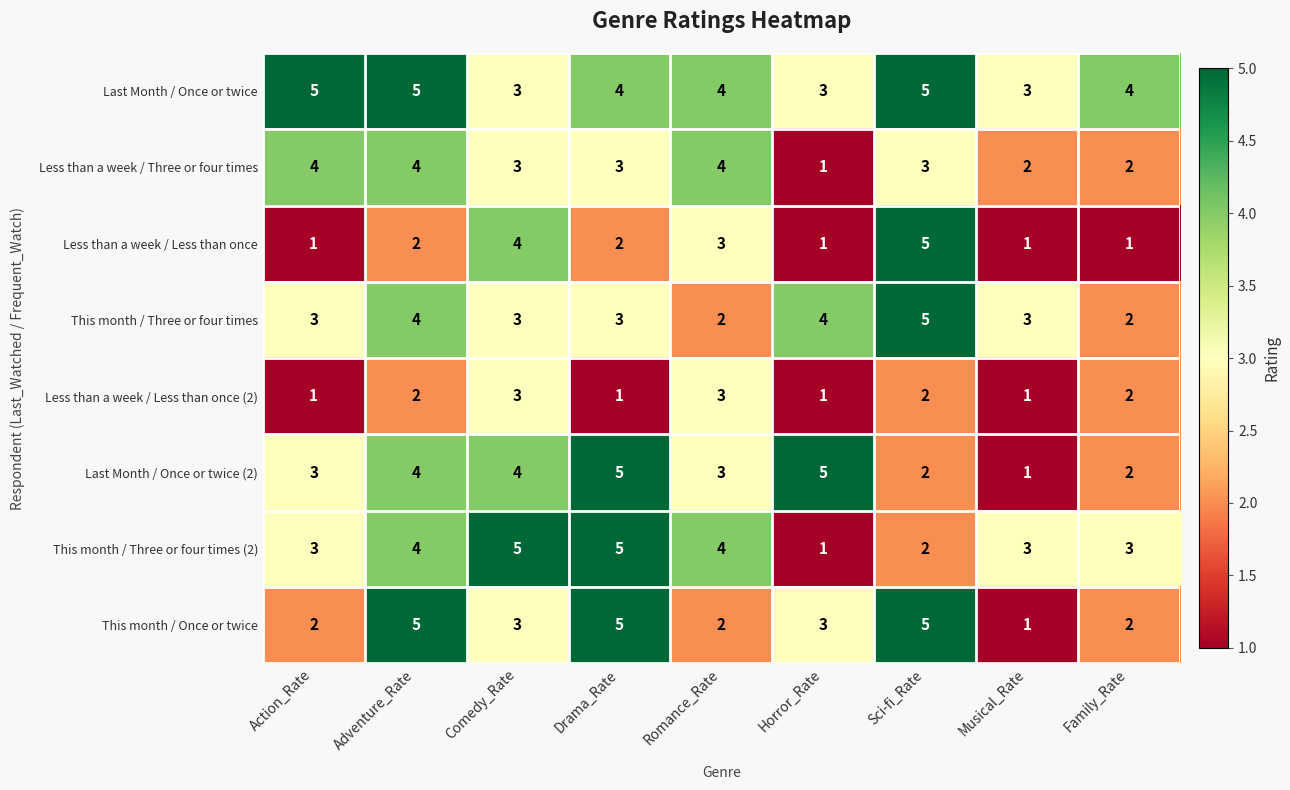

Which series has the largest total across all categories?

Last Month / Once or twice